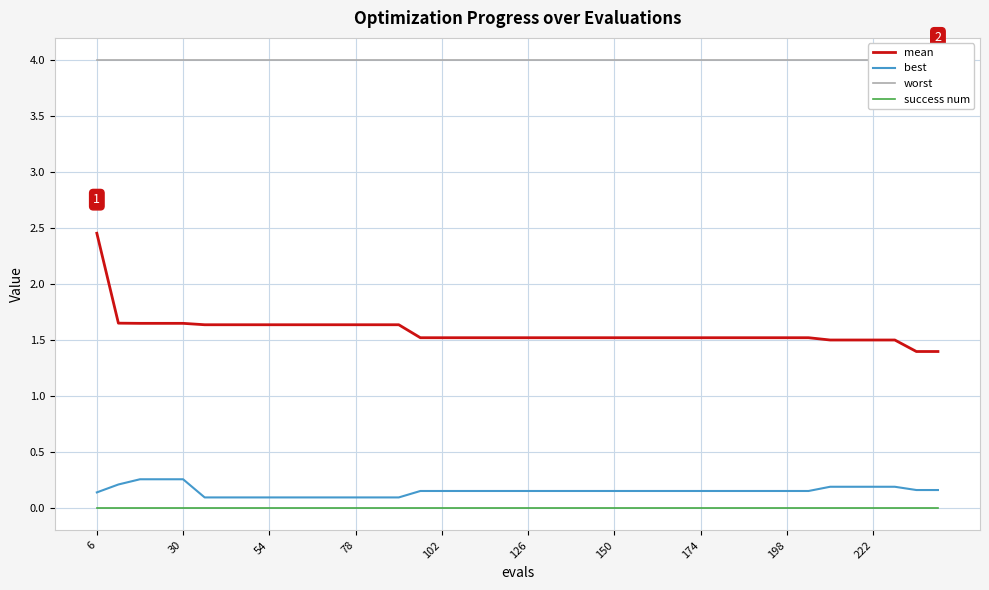

How many distinct data groups are displayed?

4